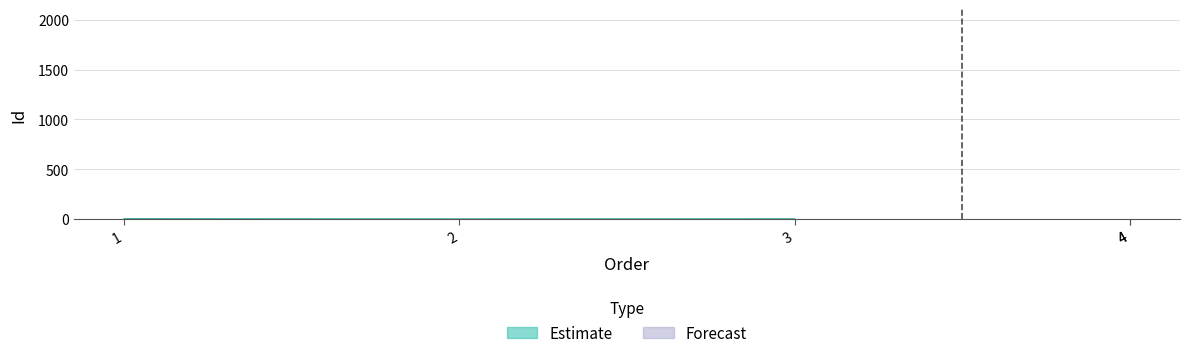

The value at 1 is 3. True or false?

True